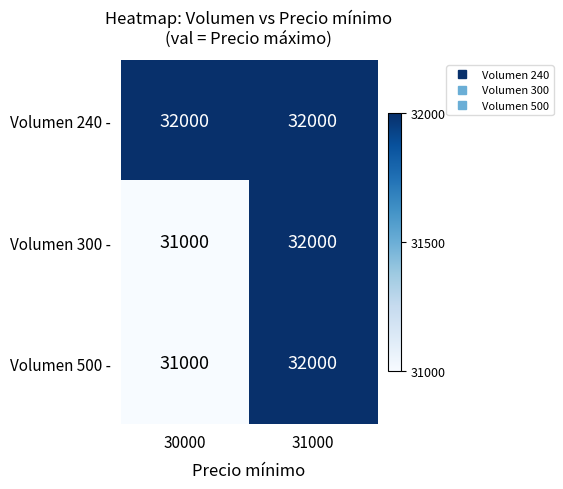

Which label corresponds to the smallest value in the chart?

30000